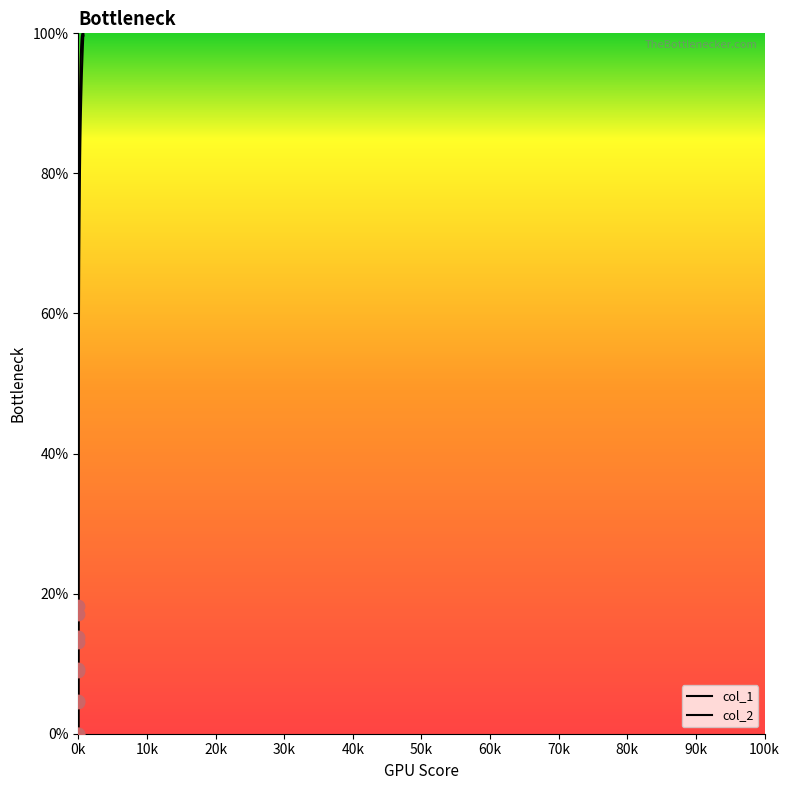

Which series has the largest total across all categories?

col_2